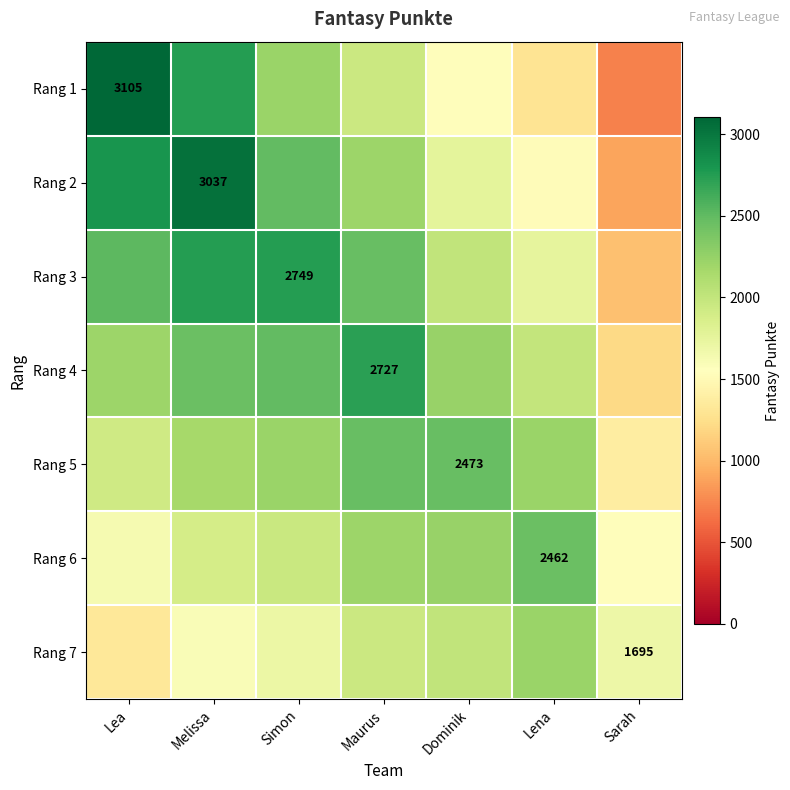

What is the difference between the maximum and minimum values in the Rang 1 series?

2378.6